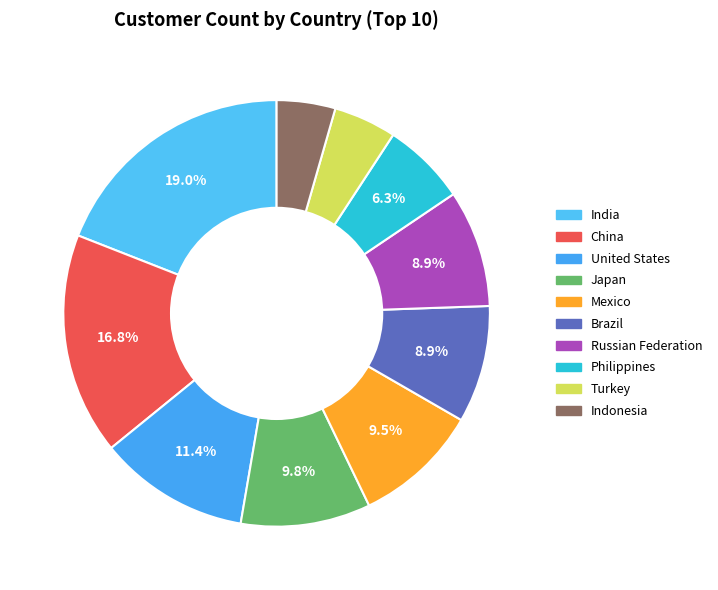

Is Japan the majority of the pie?

No